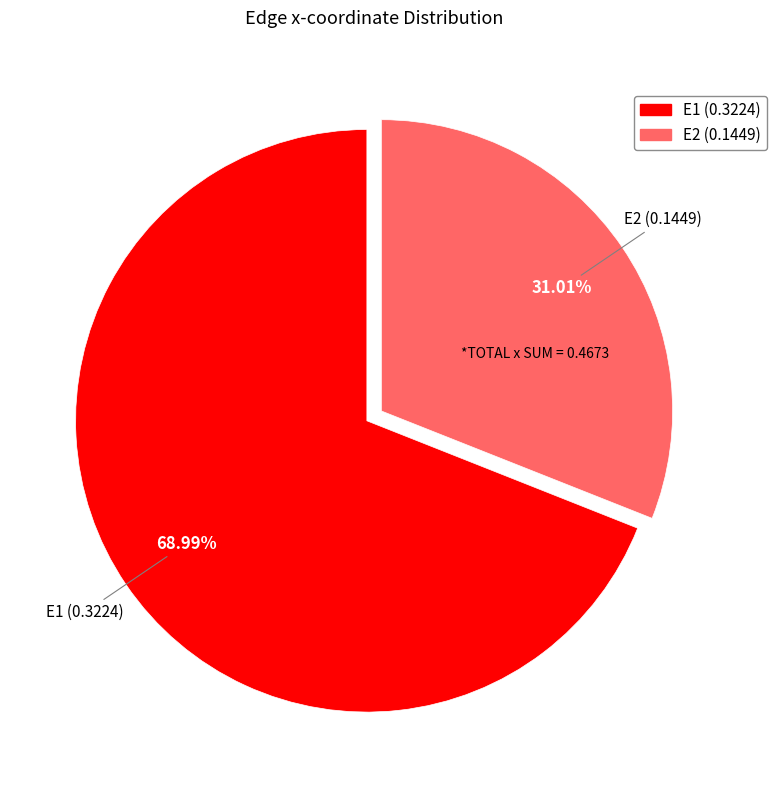

To the nearest percent, what is the difference between the largest and smallest slice percentages?

38%